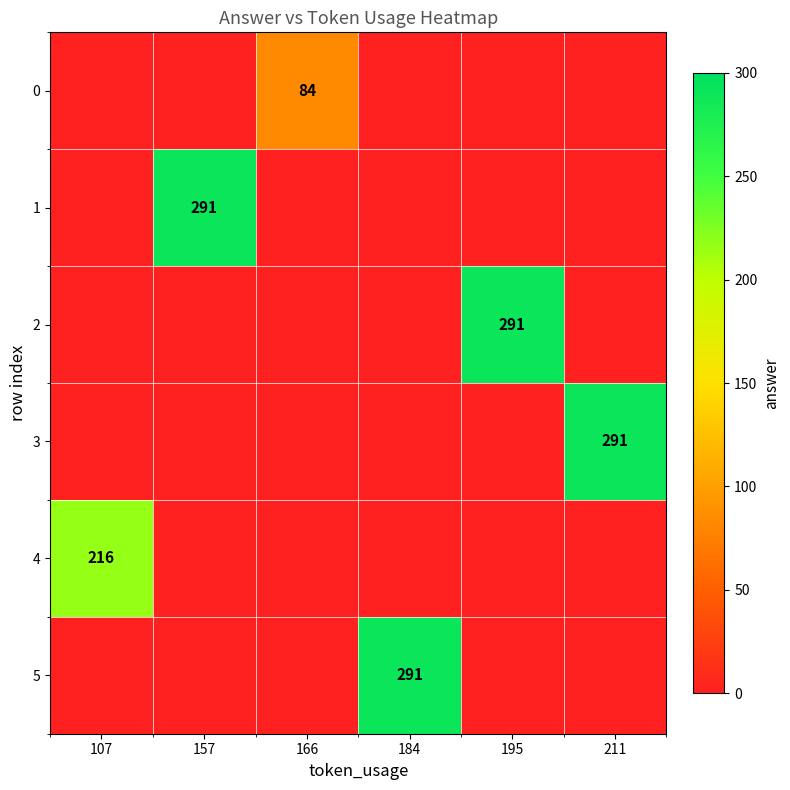

The 4 series shows 311 at 107. True or false?

False